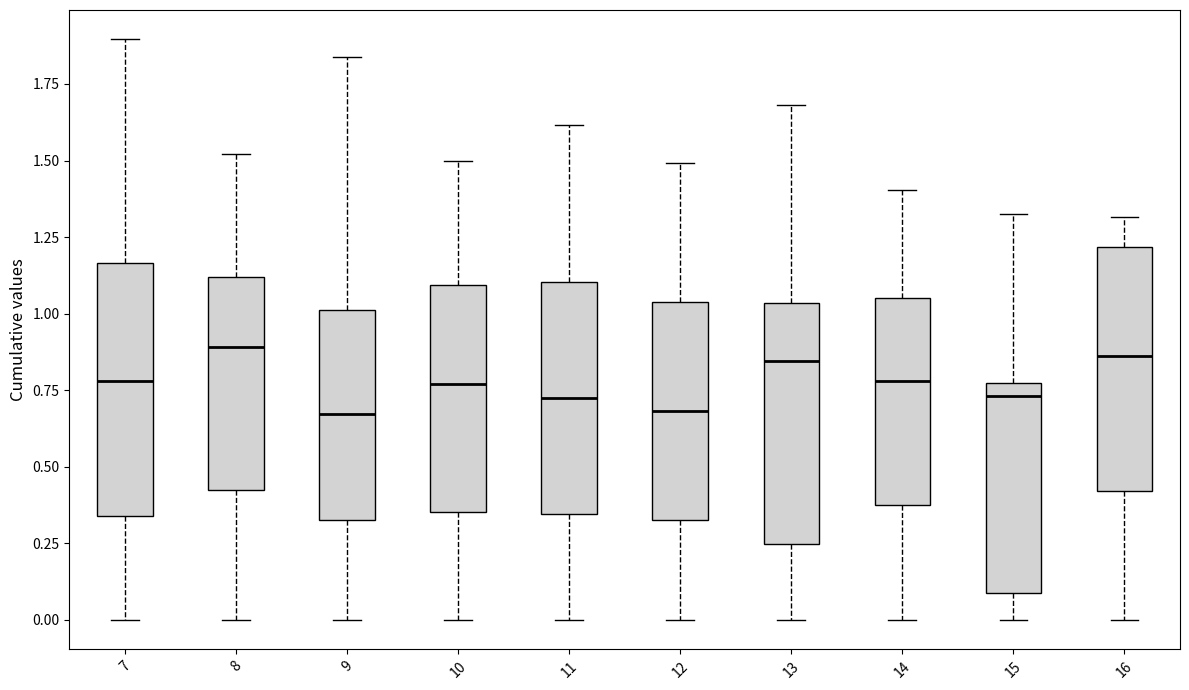

Reading left to right, read every box against the y-axis: the position of its median line, the range the box covers, and the ends of its whiskers. The values are not printed on the chart, so give them approximately, as read against the axis.

7: median 0.80, box 0.35 to 1.15, whiskers 0.00 to 1.90
8: median 0.90, box 0.40 to 1.10, whiskers 0.00 to 1.50
9: median 0.65, box 0.35 to 1.00, whiskers 0.00 to 1.85
10: median 0.75, box 0.35 to 1.10, whiskers 0.00 to 1.50
11: median 0.75, box 0.35 to 1.10, whiskers 0.00 to 1.60
12: median 0.70, box 0.35 to 1.05, whiskers 0.00 to 1.50
13: median 0.85, box 0.25 to 1.05, whiskers 0.00 to 1.70
14: median 0.80, box 0.40 to 1.05, whiskers 0.00 to 1.40
15: median 0.75 (just below the box's upper edge), box 0.10 to 0.75, whiskers 0.00 to 1.35
16: median 0.85, box 0.40 to 1.20, whiskers 0.00 to 1.30